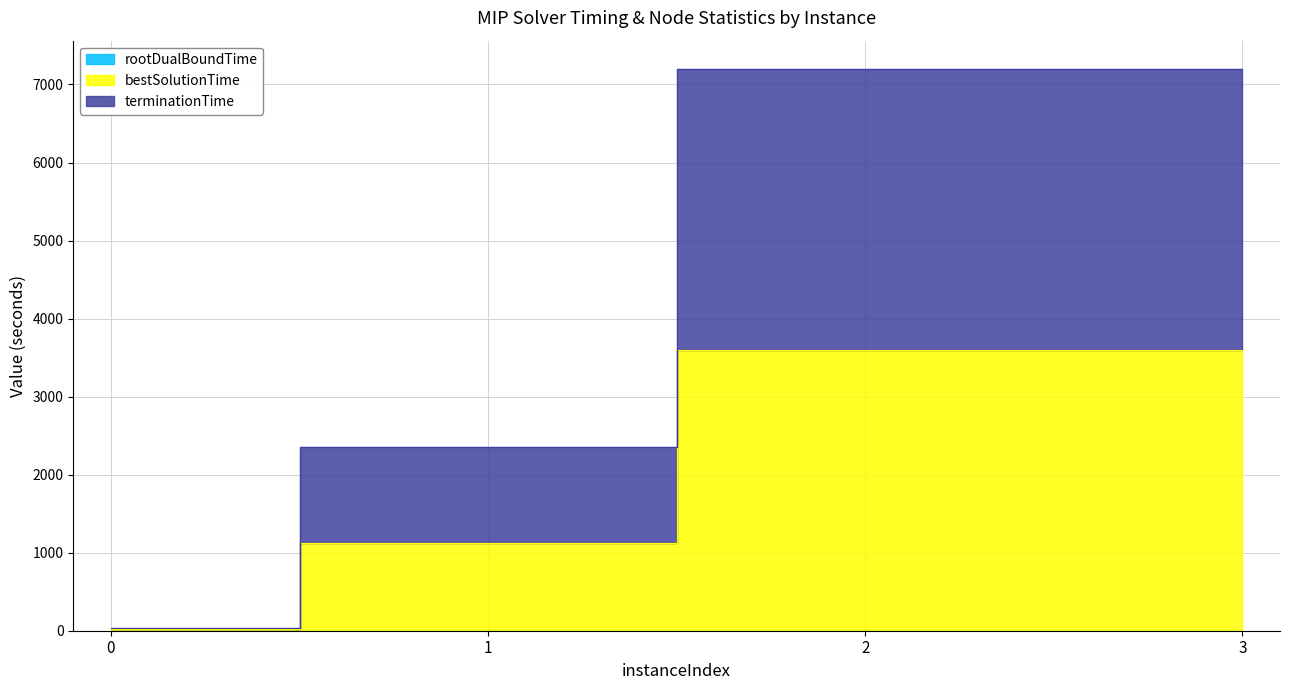

What is the sum of all bestSolutionTime values?

8341.2